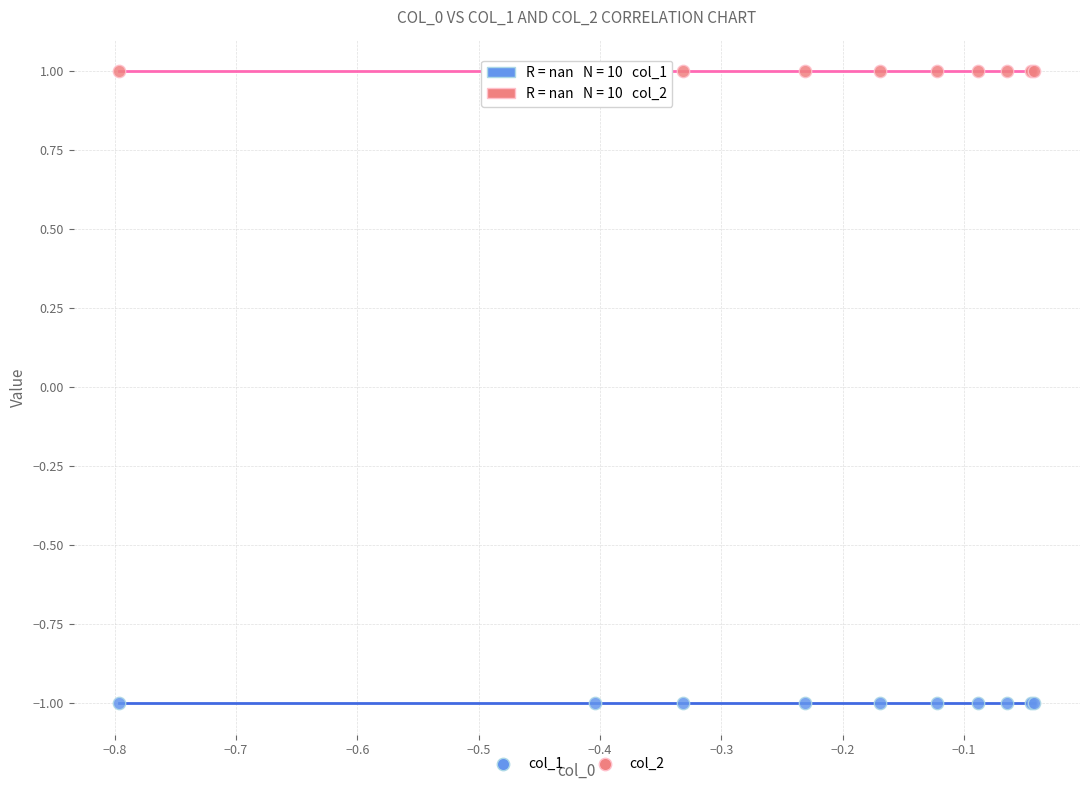

Which series reaches the maximum Y coordinate?

col_2